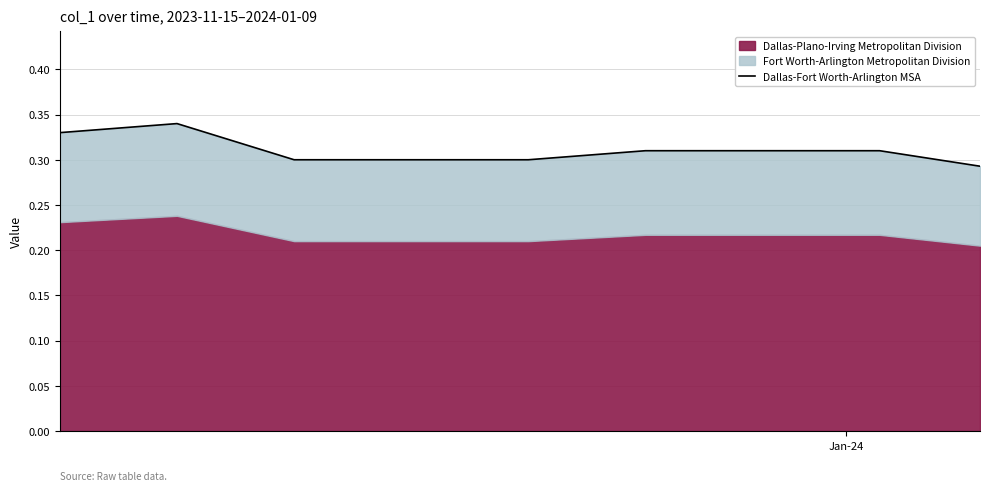

What is the average value?

0.3